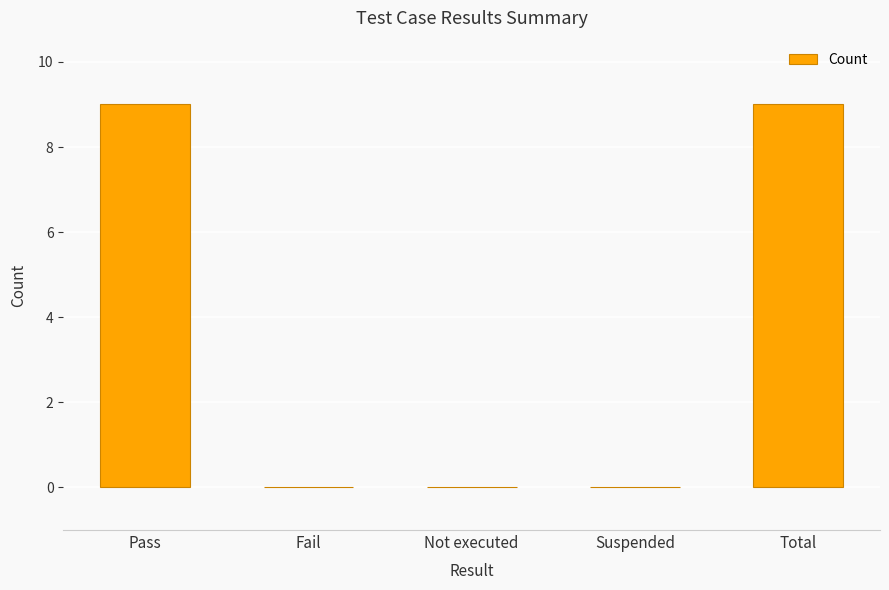

What is the sum of all values?

18